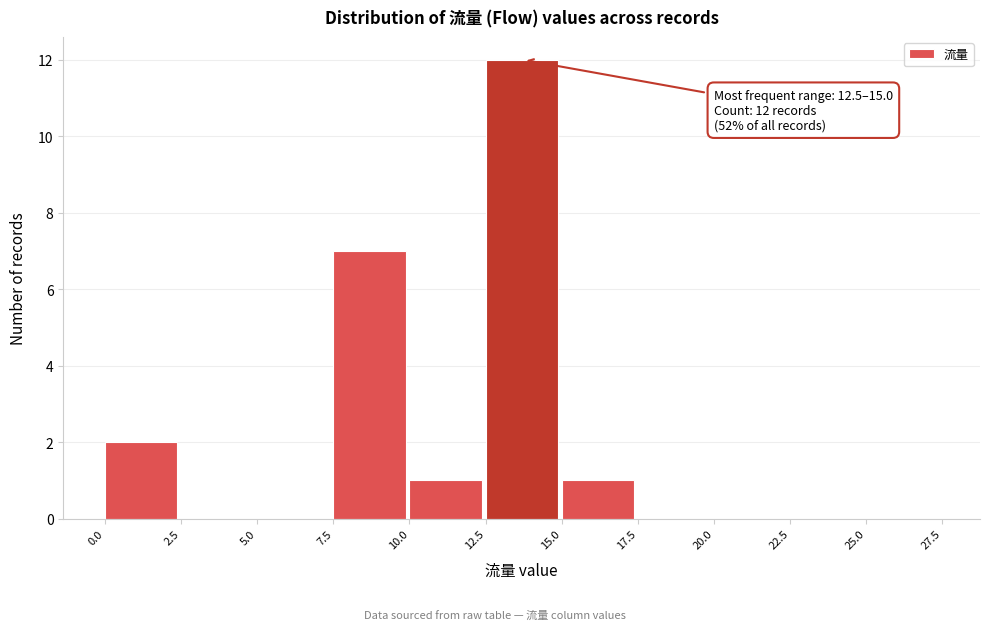

Which range on the x-axis has the tallest bar?

12.5 to 15.0